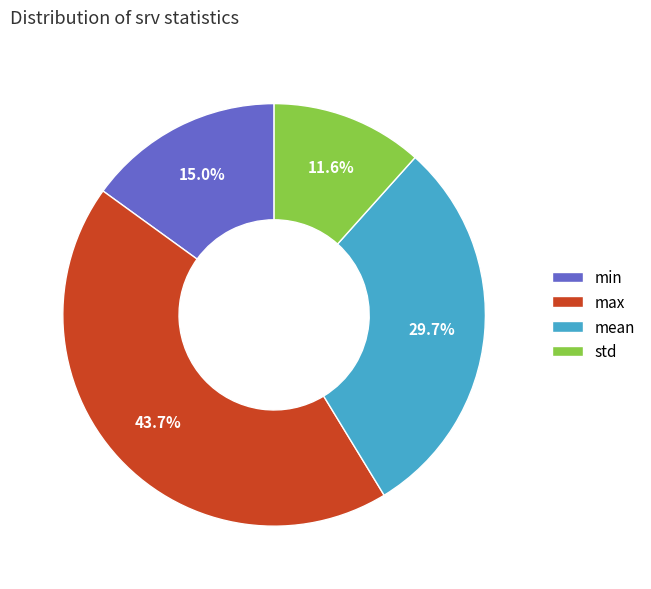

Which category has the smallest portion of the pie?

std